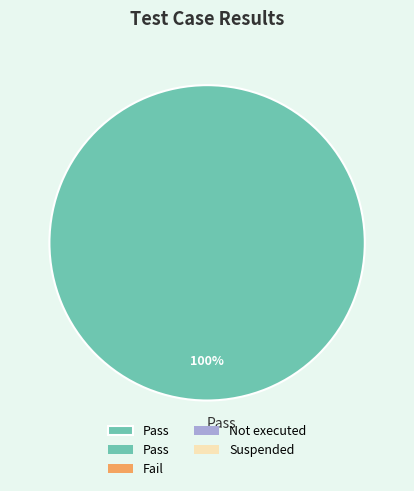

Is it true that Pass is 100% of the pie?

True